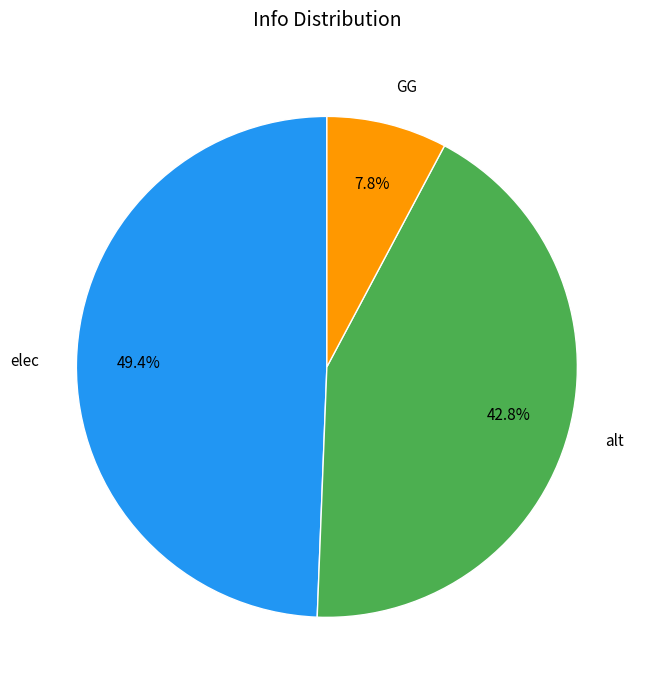

Is the sum of alt and elec greater than half?

Yes